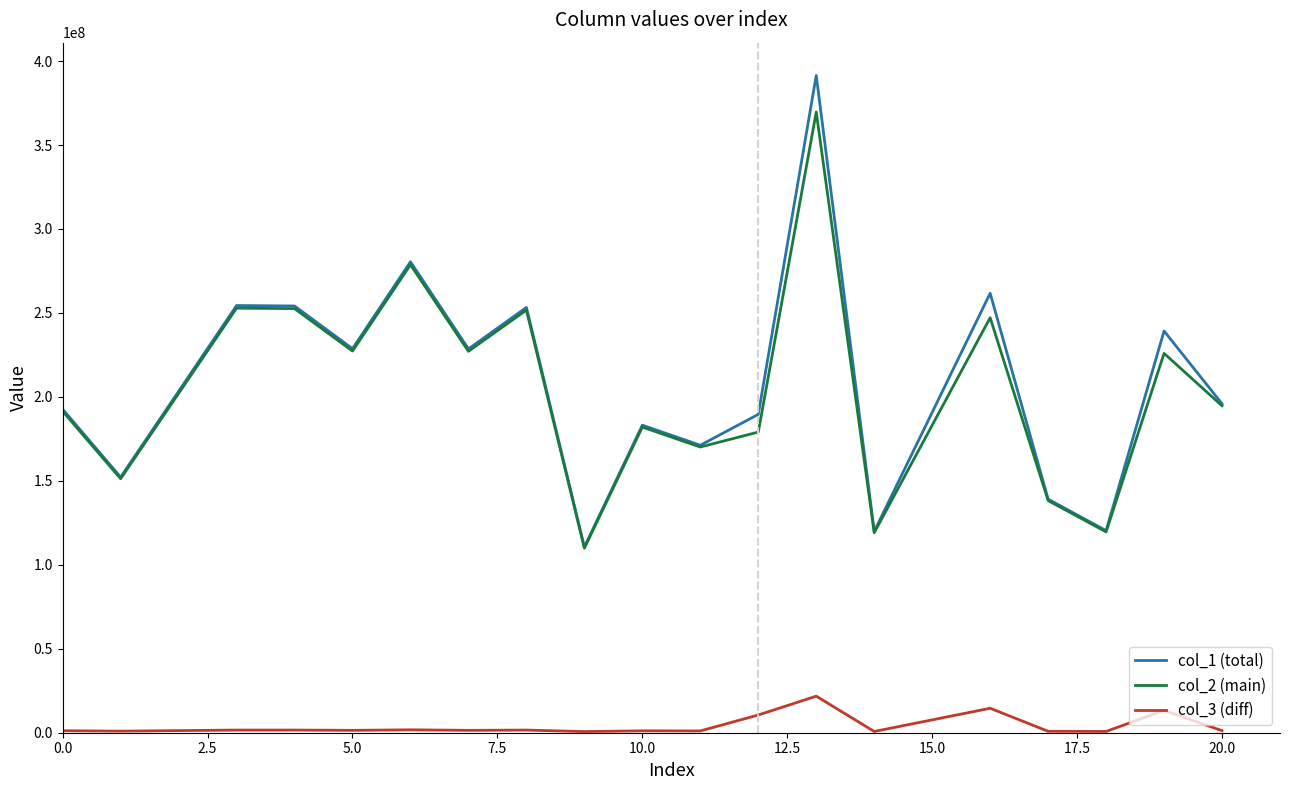

Which series has the largest range (max minus min)?

col_1 (total)